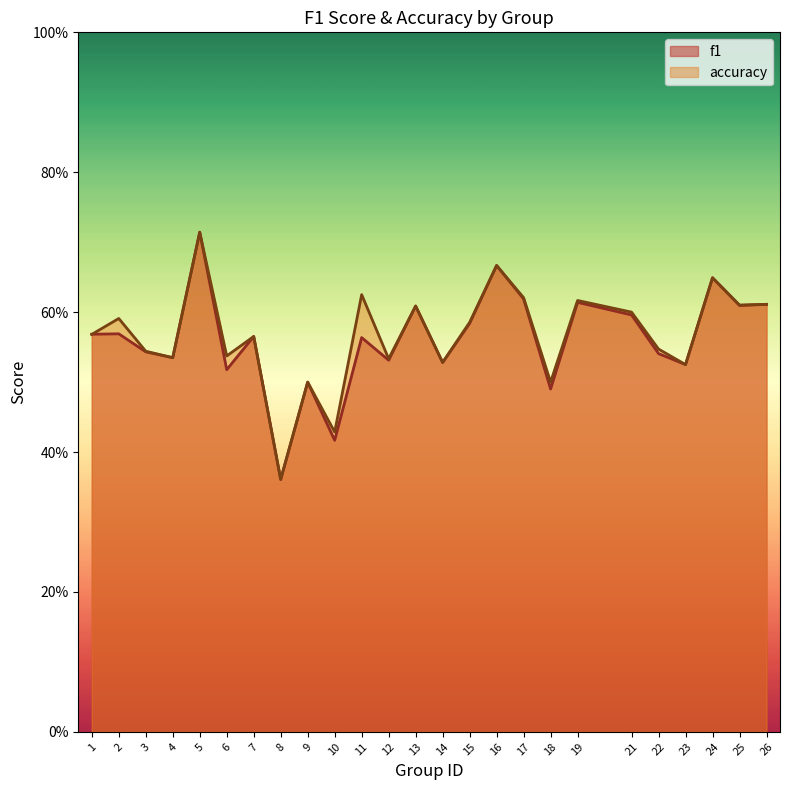

After their last crossing, which series has the higher values: f1 or accuracy?

accuracy